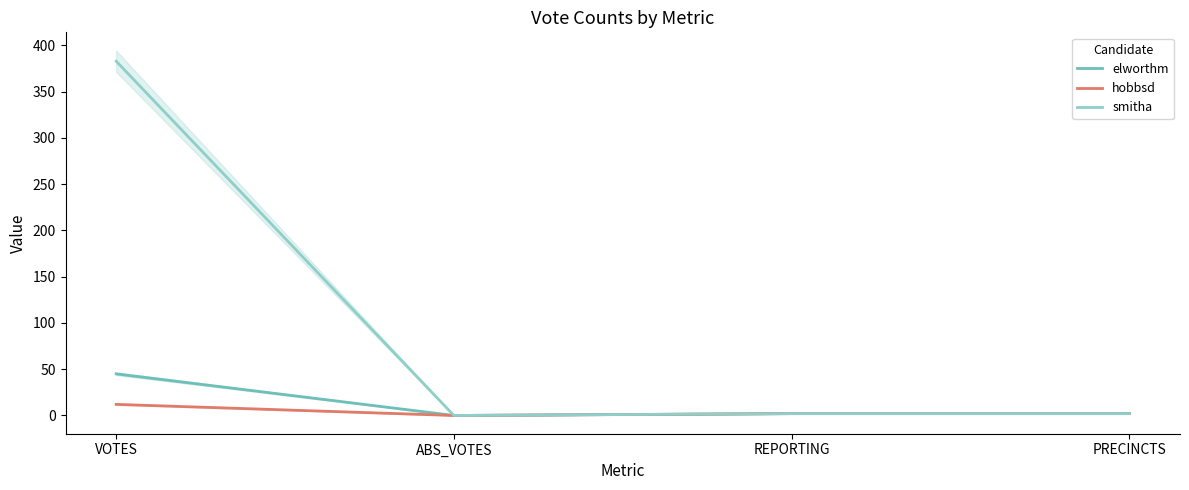

Reading right to left, transcribe all the data shown in this chart.

elworthm: 2	2	0	45
hobbsd: 2	2	0	12
smitha: 2	2	0	383